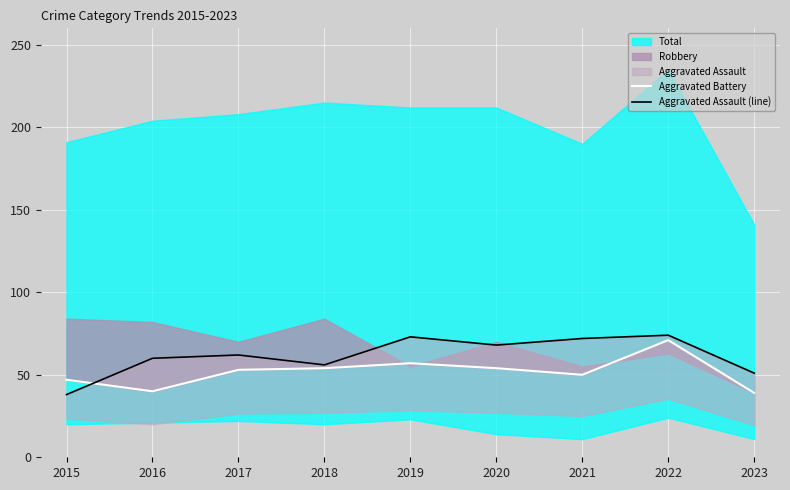

What is the maximum value for Aggravated Assault (line)?

74